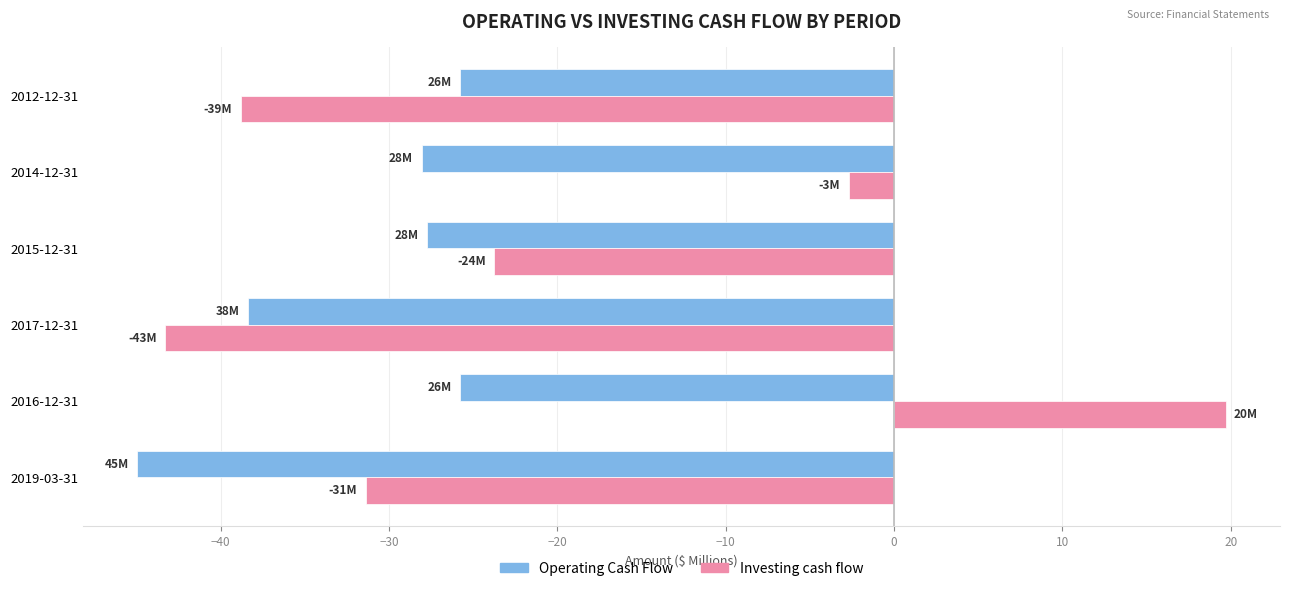

At which label is Operating Cash Flow closest to -35?

2017-12-31